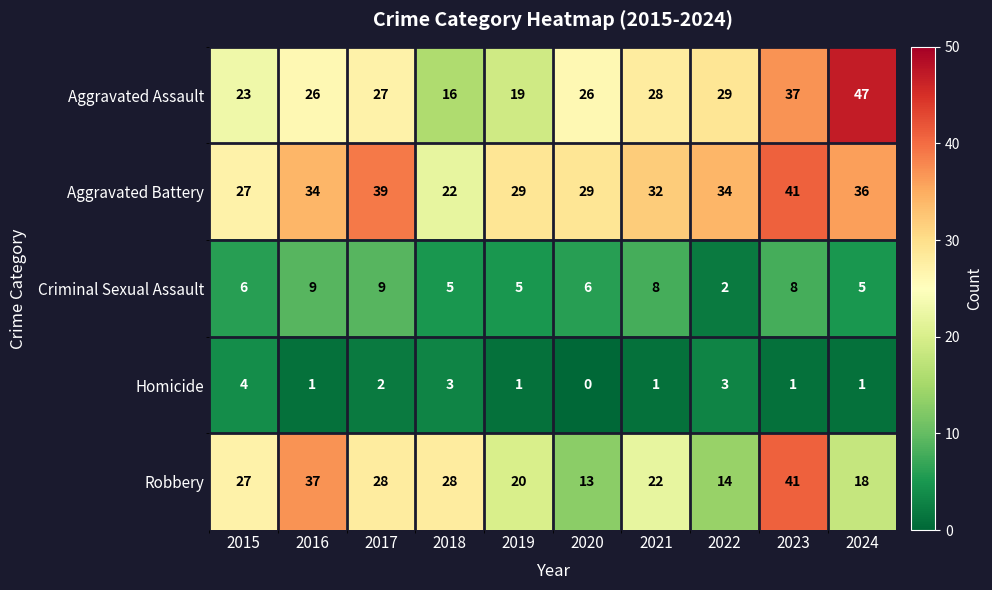

Where is Robbery nearest to the value 27?

2015